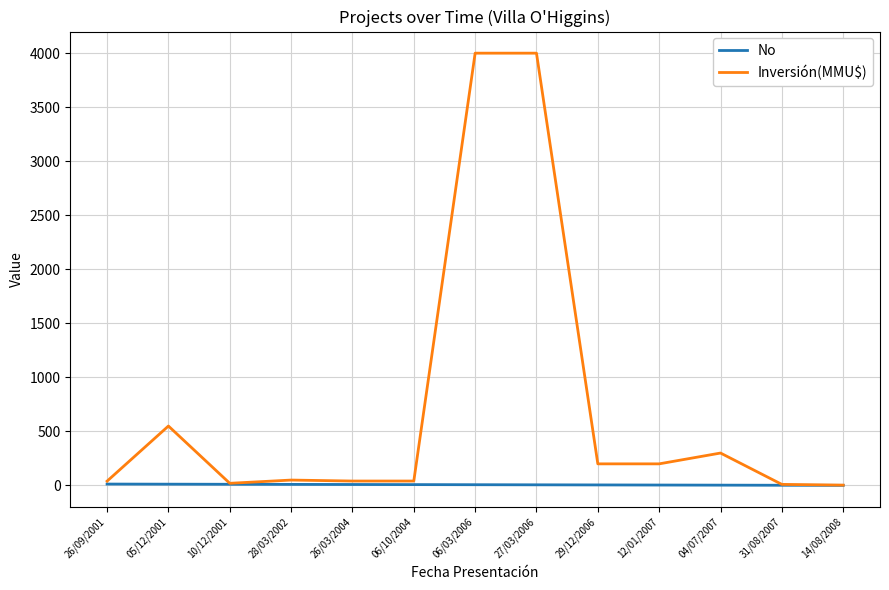

What is the difference between the highest and lowest values at 26/03/2004?

32.0